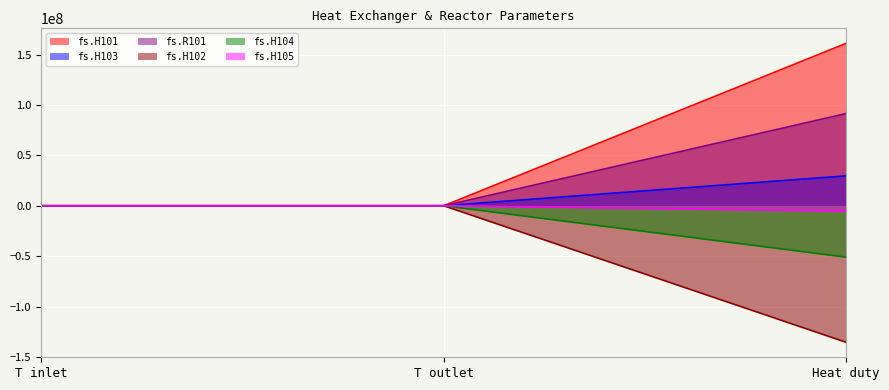

At which label does fs.H101 reach its minimum?

T inlet